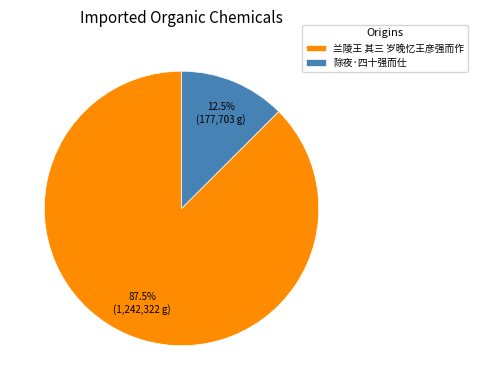

Does 除夜·四十强而仕 represent more than half of the total?

No